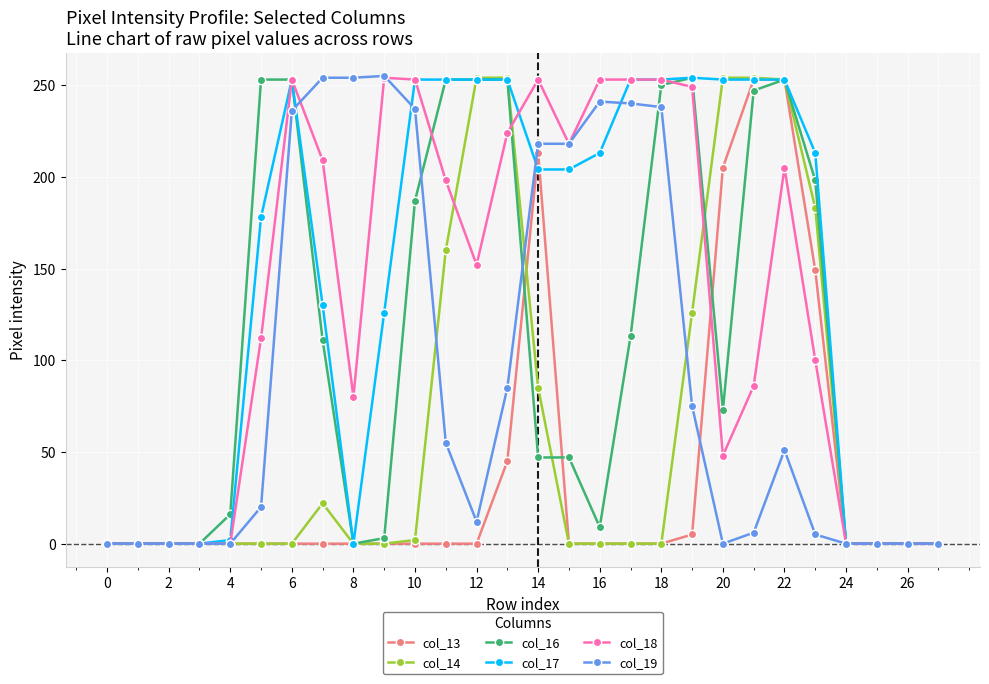

At how many categories does at least one series exceed 41?

19